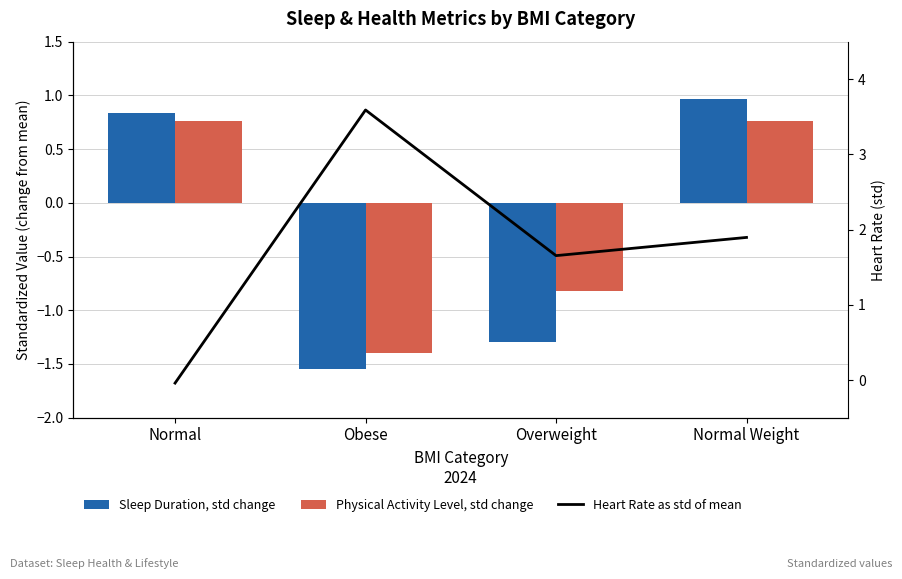

Is the value of Sleep Duration, std change at Obese greater than the value of Heart Rate as std of mean at Normal Weight?

No